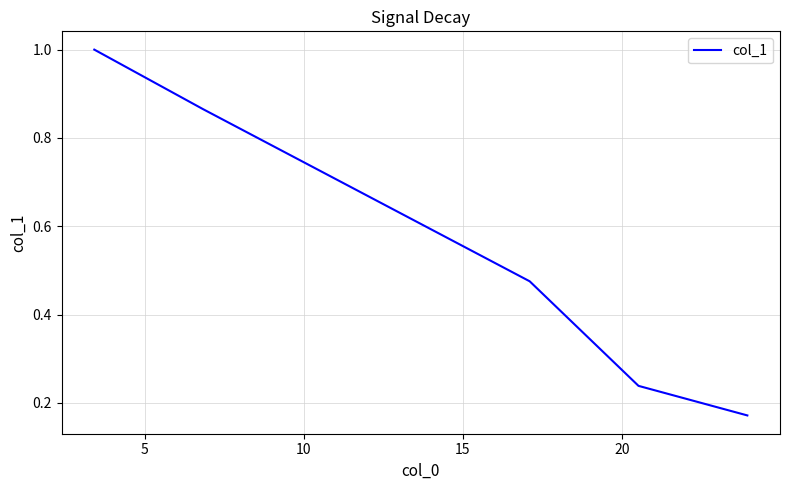

What is the difference between the maximum and minimum values?

0.8